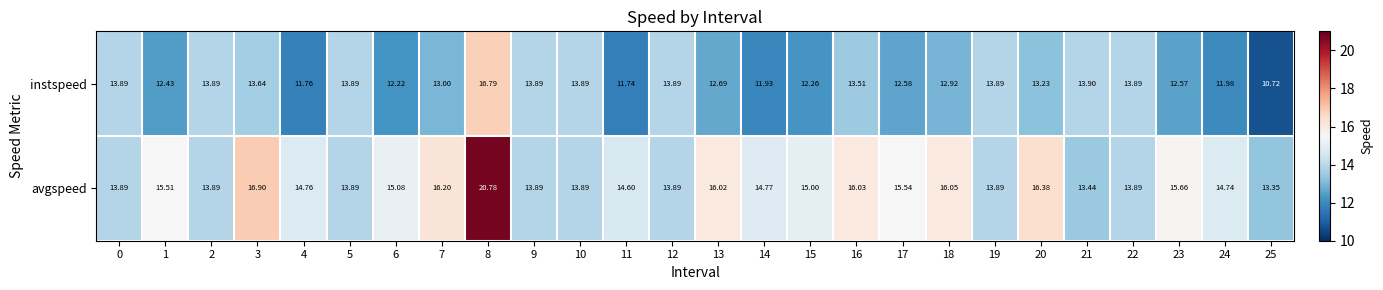

Rank the series by their average value, from highest to lowest.

avgspeed, instspeed